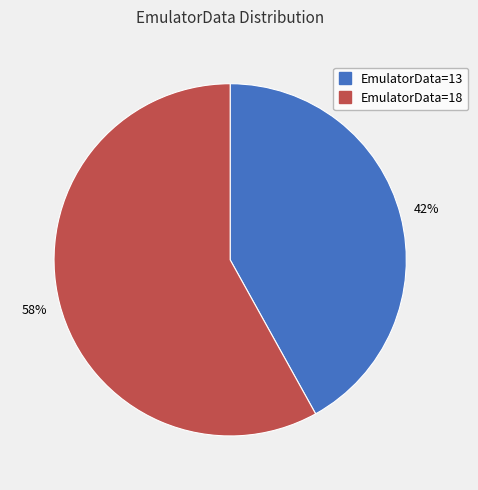

To the nearest percent, what is the difference between the largest and smallest slice percentages?

16%